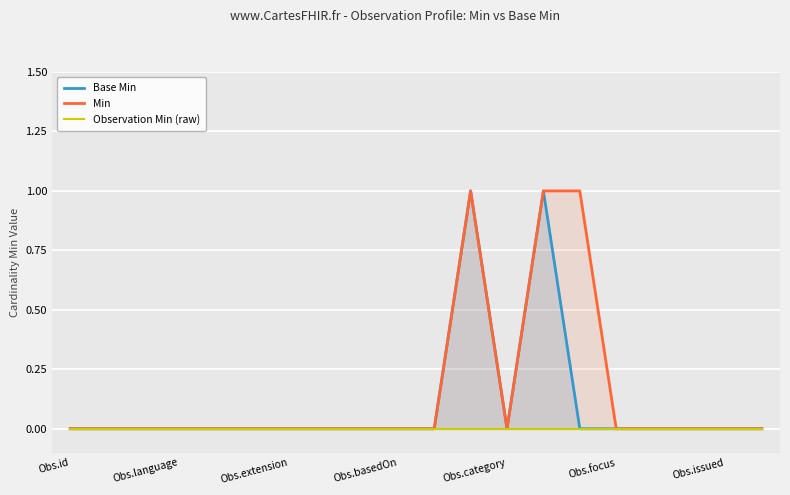

True or false: Observation Min (raw) and Min intersect in this chart.

False